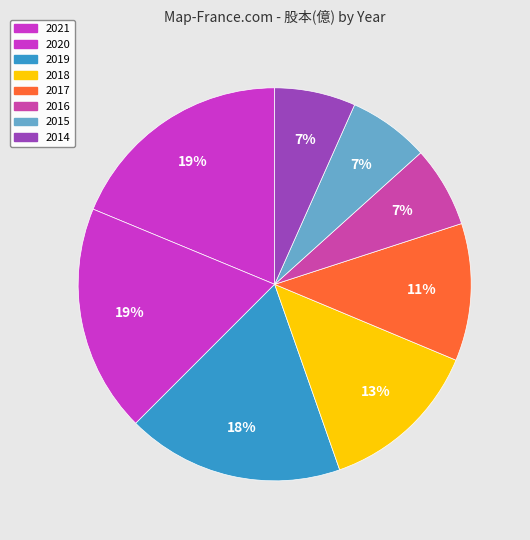

How many slices are in this pie chart?

8